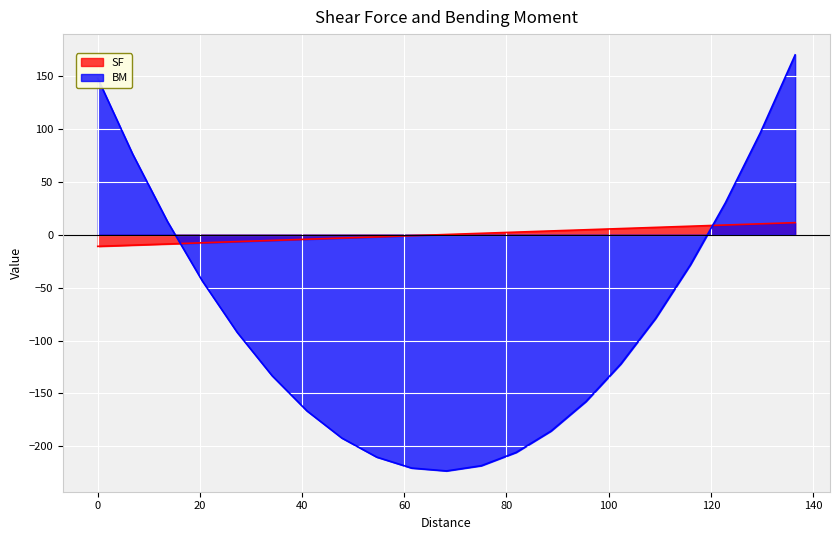

How many values in BM are below zero?

15